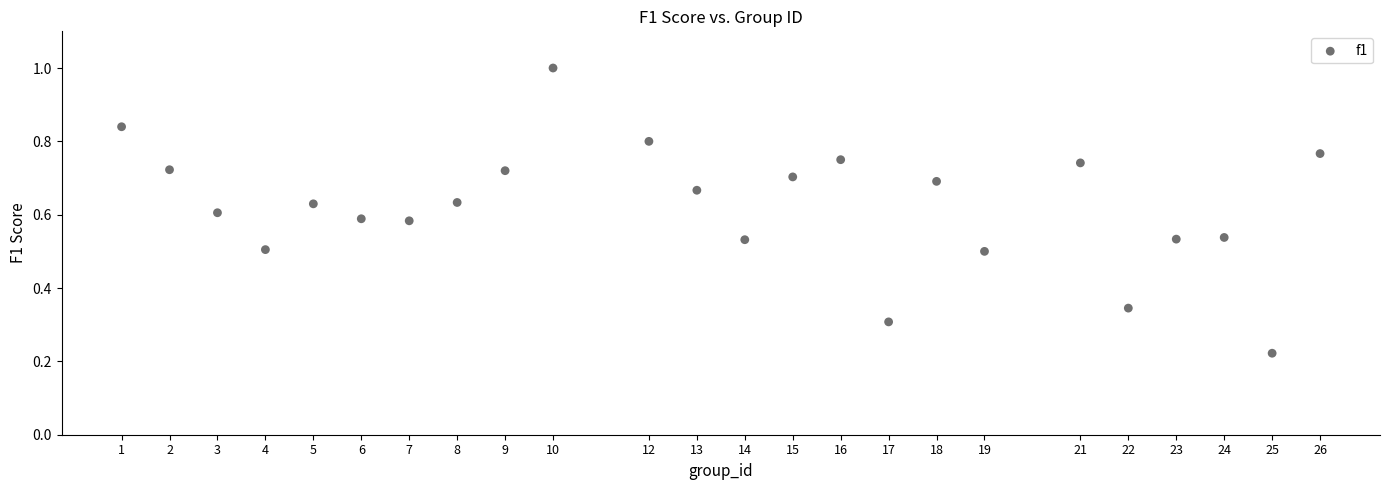

What is the range of X values (max minus min)?

25.0